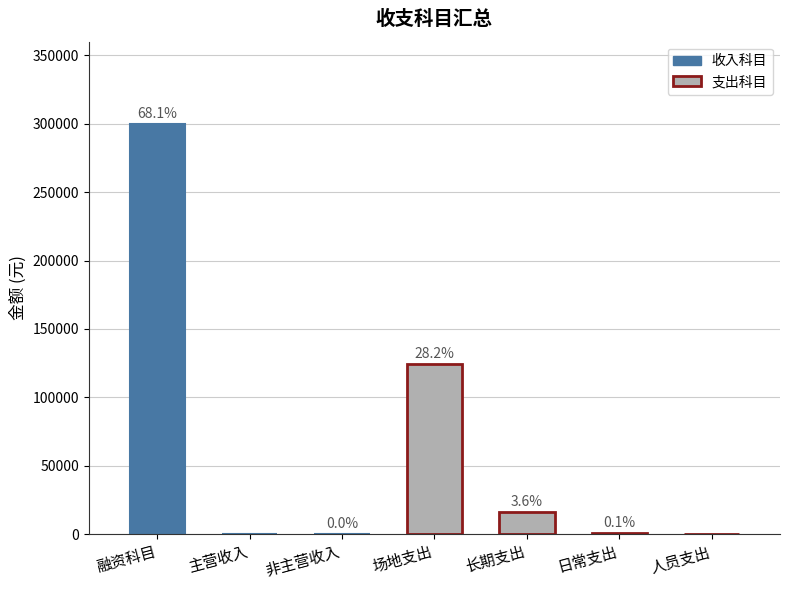

List the labels in order of value, smallest first.

主营收入, 人员支出, 非主营收入, 日常支出, 长期支出, 场地支出, 融资科目